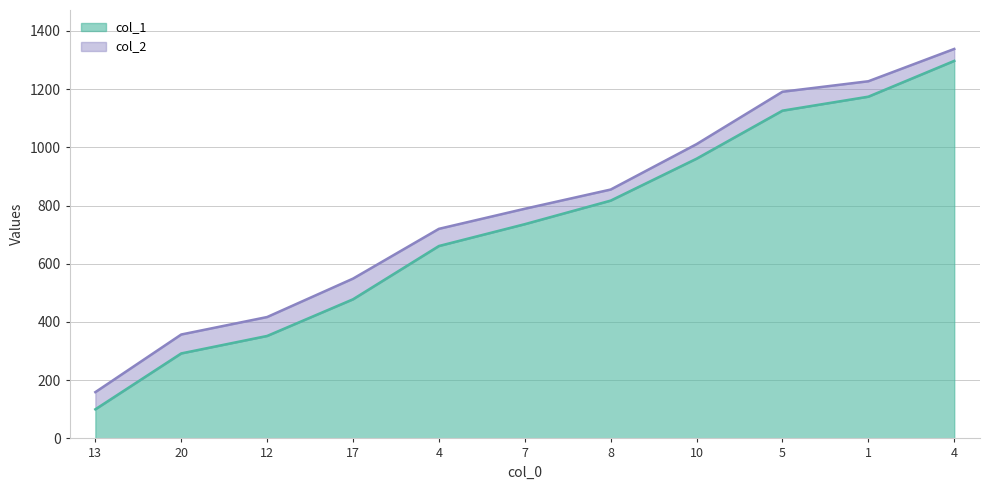

What is the difference between the maximum and minimum values in the col_1 series?

1197